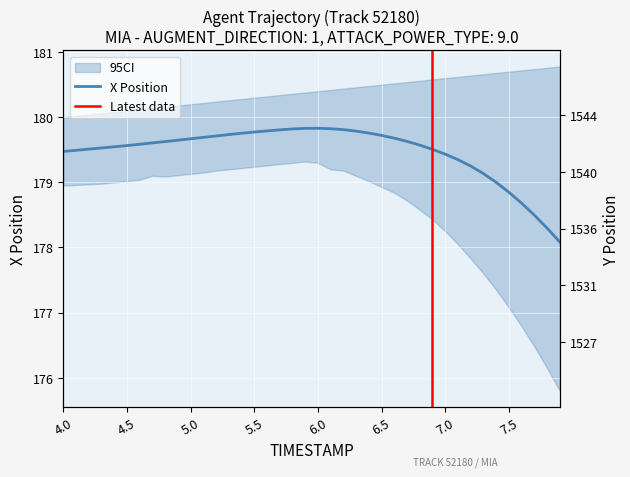

What is the label of the 16th point from the right?

6.4